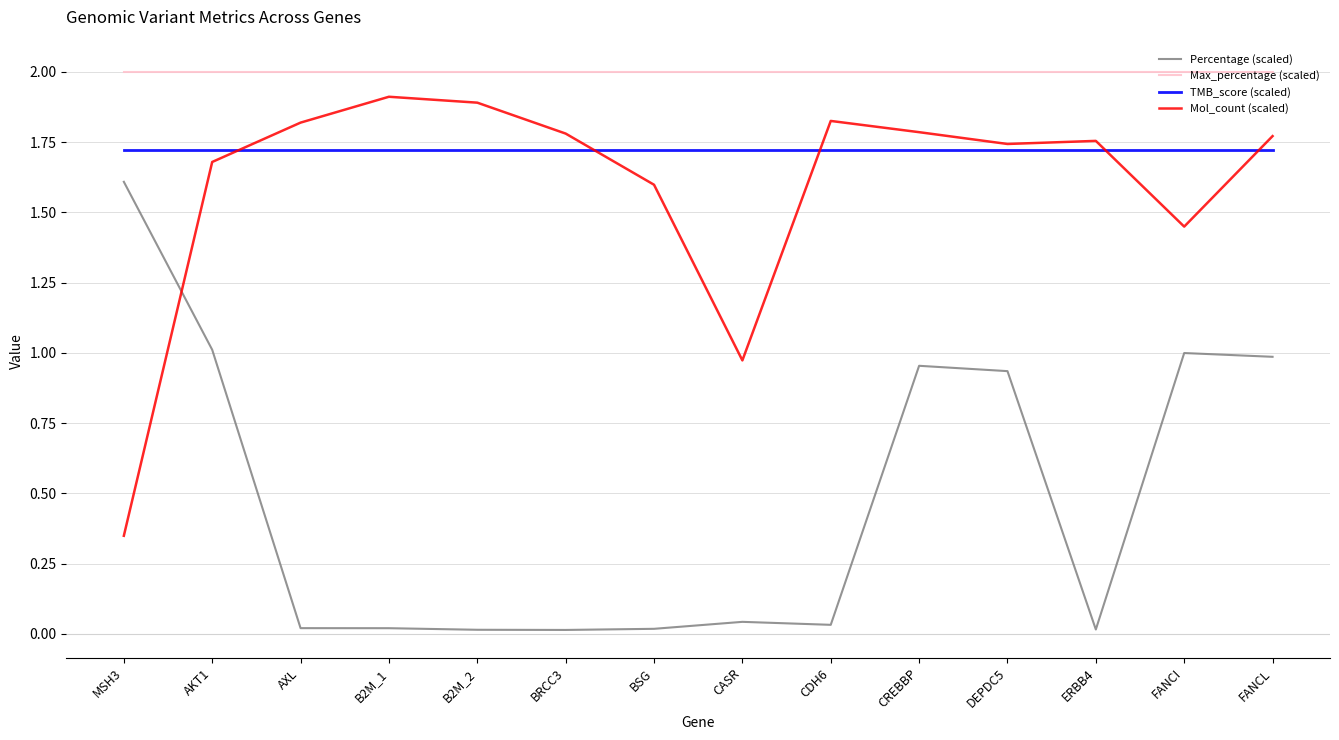

True or false: Mol_count (scaled) has a value of 1.9 at B2M_2.

True